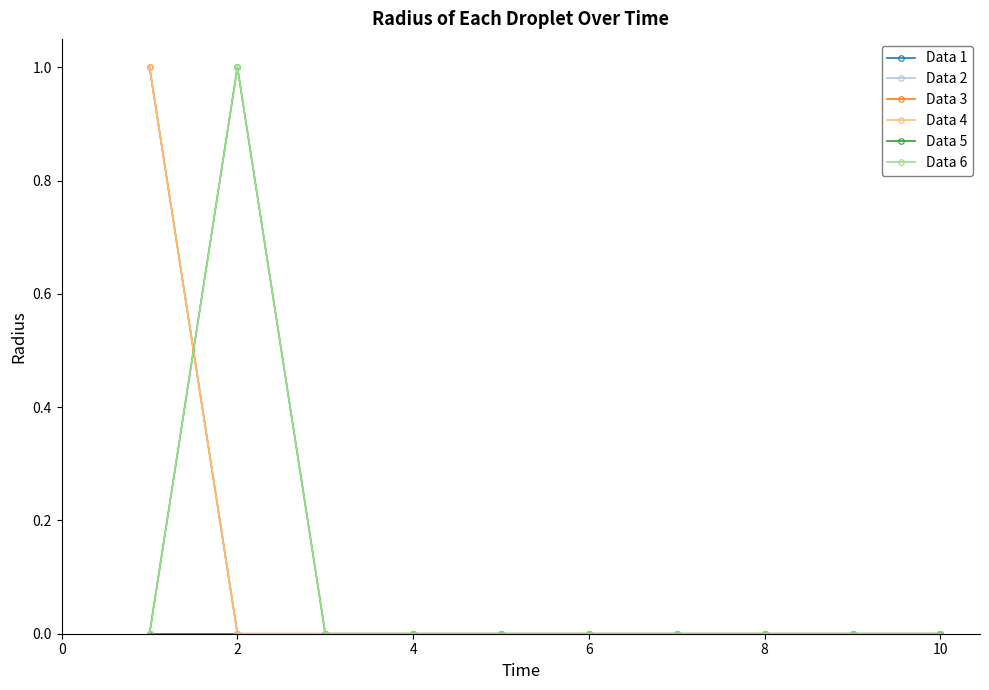

How many lines are shown in the chart?

6